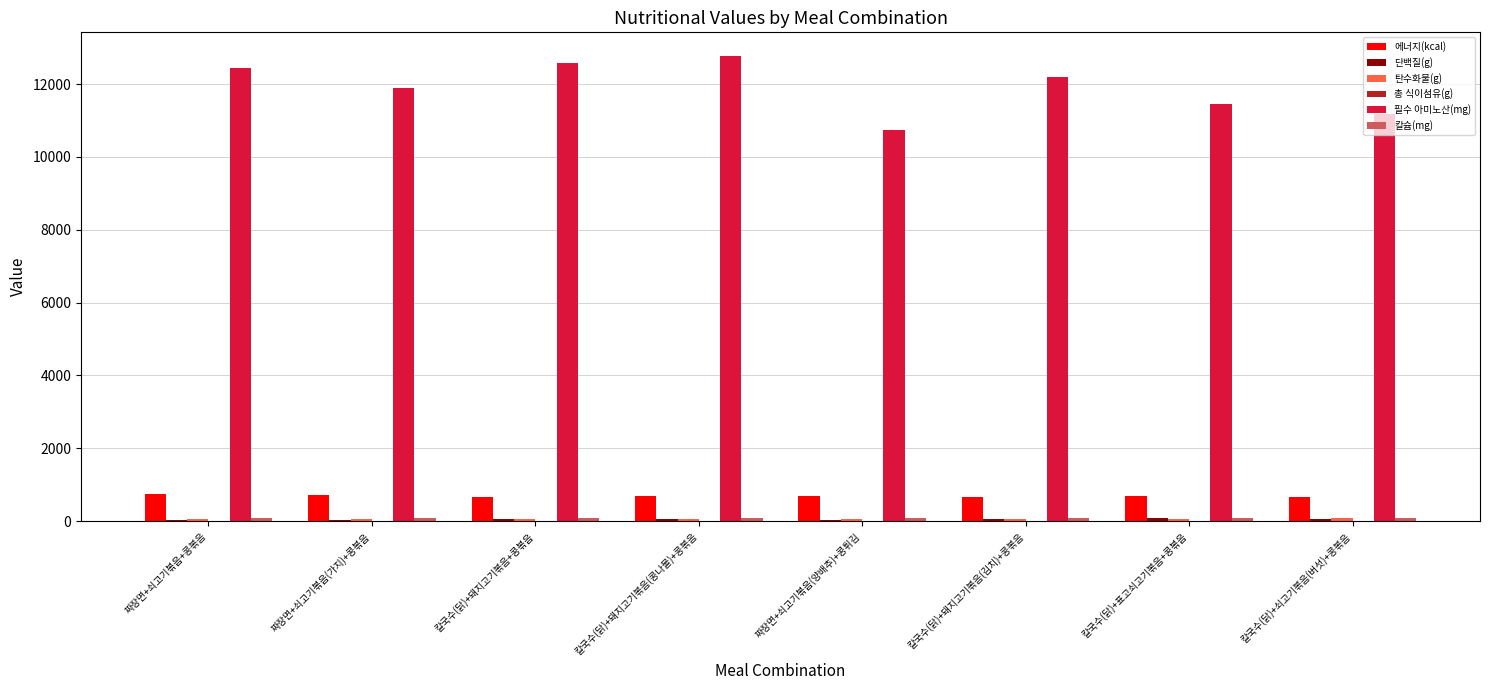

Where does the 에너지(kcal) series first go above 688?

짜장면+쇠고기볶음+콩볶음